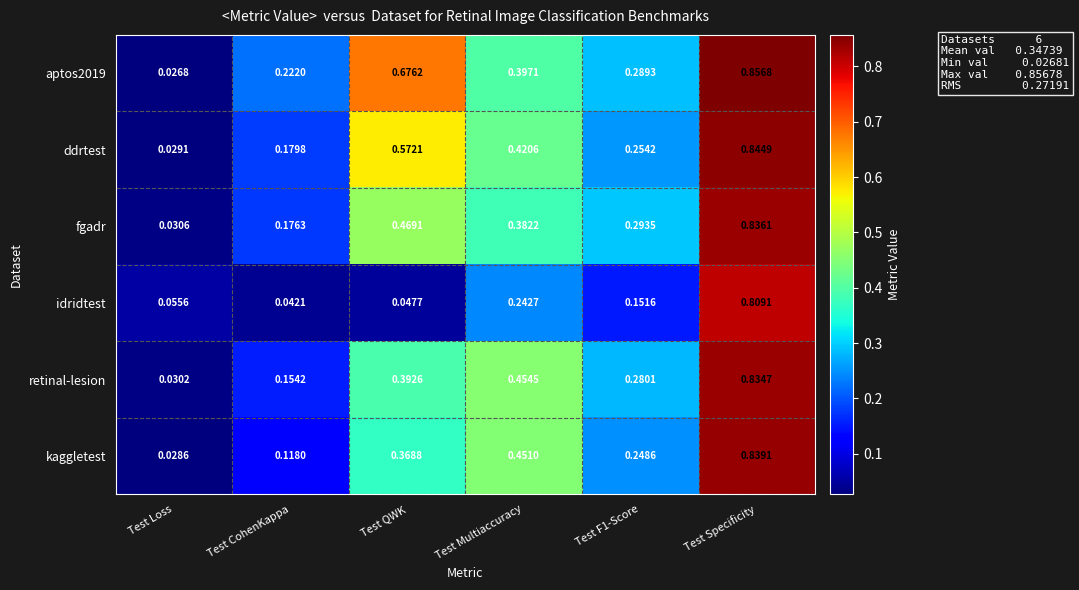

Rank the series at Test Multiaccuracy from highest to lowest value.

retinal-lesion, kaggletest, ddrtest, aptos2019, fgadr, idridtest